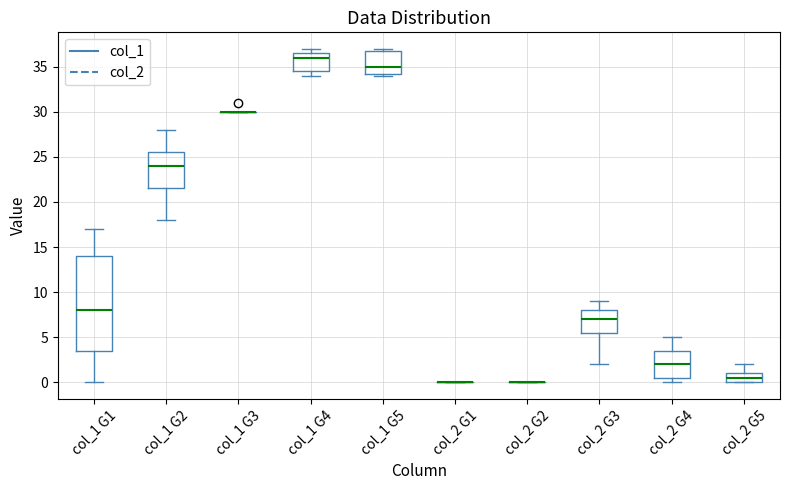

Which box is the tallest, from its lower edge to its upper edge?

col_1 G1